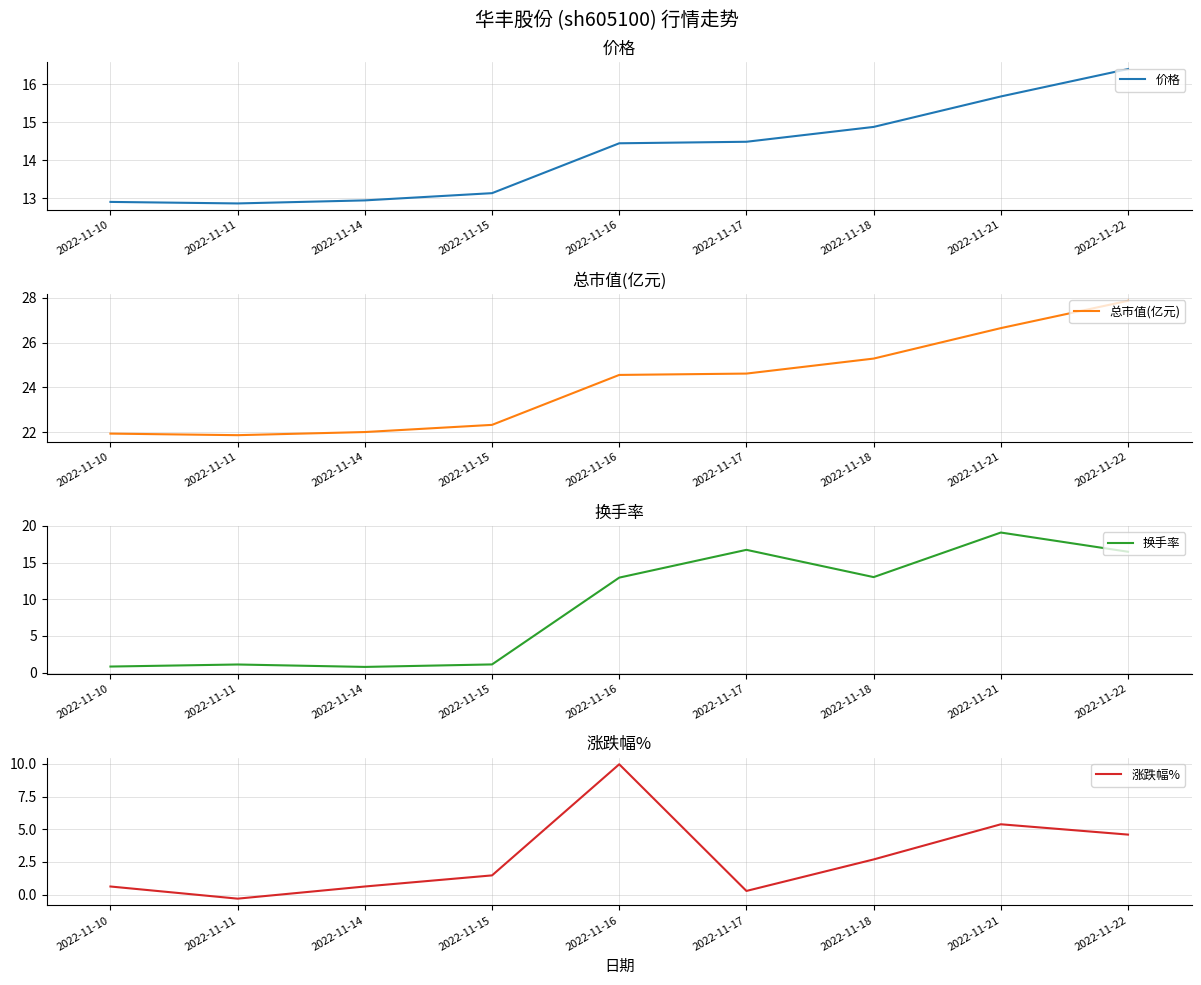

Reading right to left, transcribe all the data shown in this chart.

价格: 16.4	15.7	14.9	14.5	14.4	13.1	12.9	12.9	12.9
总市值(亿元): 27.9	26.6	25.3	24.6	24.6	22.3	22.0	21.9	21.9
换手率: 16.5	19.1	13.0	16.7	12.9	1.1	0.8	1.1	0.8
涨跌幅%: 4.6	5.4	2.7	0.3	10.0	1.5	0.6	-0.3	0.6